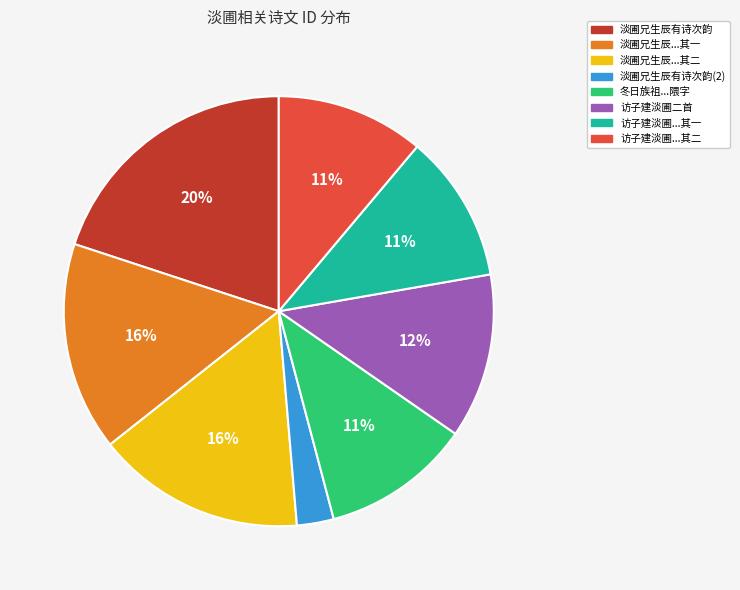

Does any single category account for the majority?

No